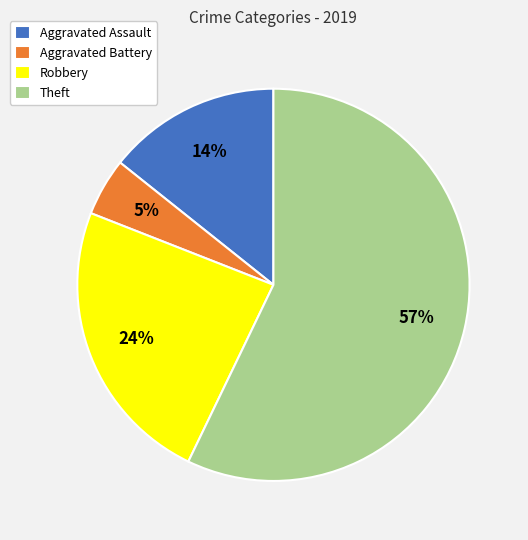

Between Aggravated Battery and Robbery, which is larger?

Robbery